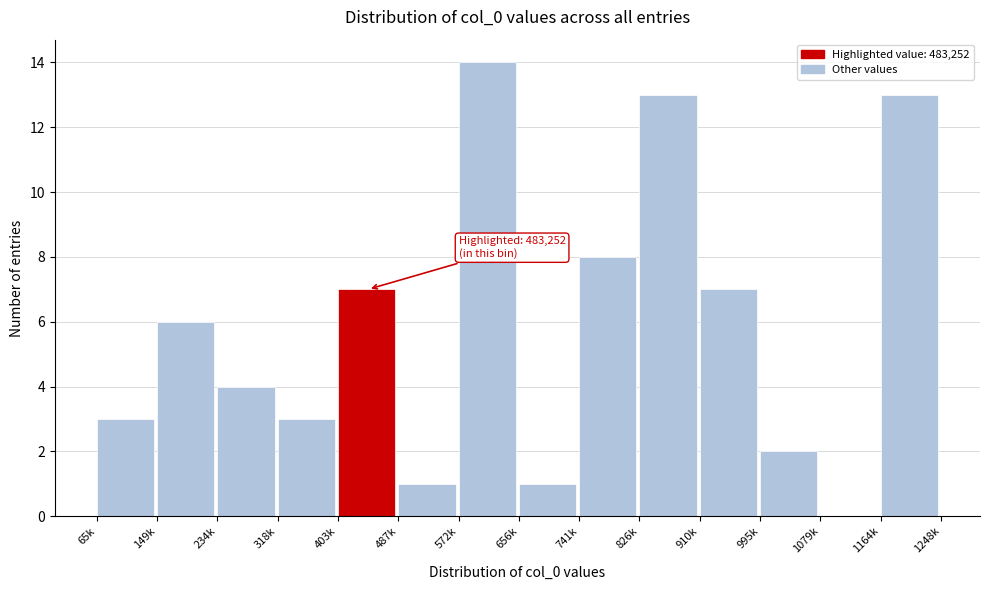

Reading right to left, what are all the values shown in this chart?

1164k=13	1079k=0	995k=2	910k=7	826k=13	741k=8	656k=1	572k=14	487k=1	403k=7	318k=3	234k=4	149k=6	65k=3